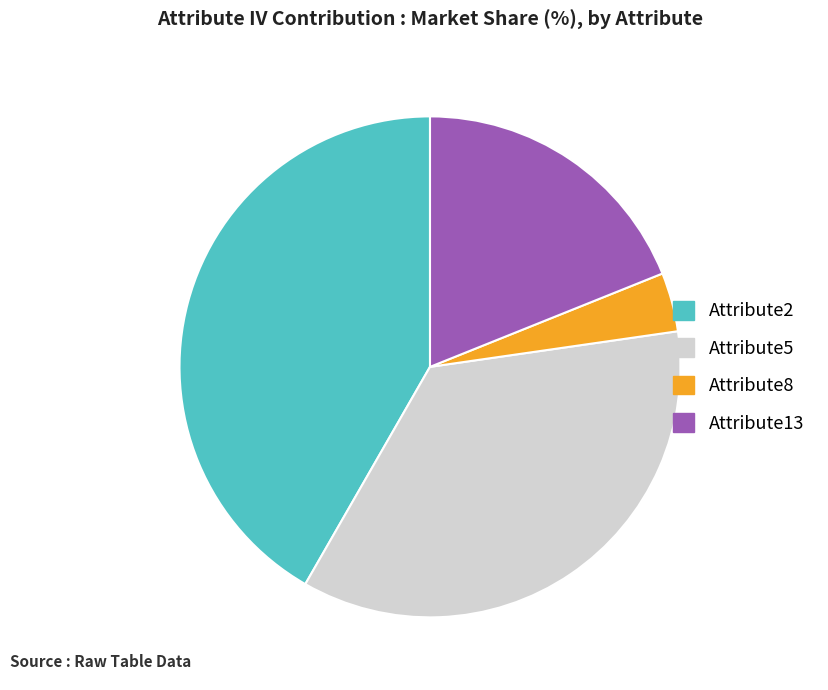

Does Attribute5 account for over 50% of the chart?

No